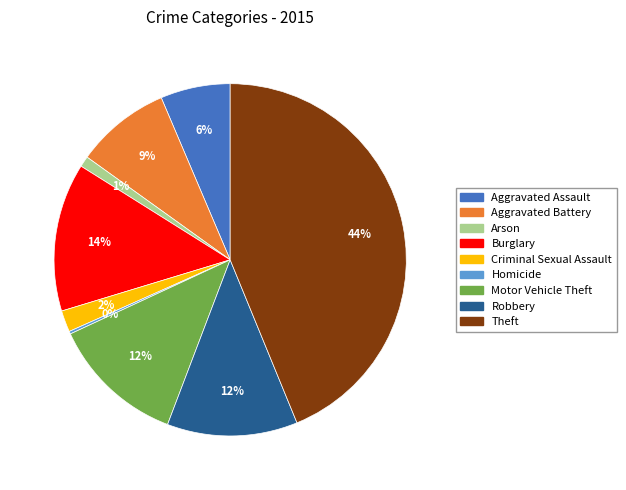

The Motor Vehicle Theft slice represents 12% of the pie. True or false?

True